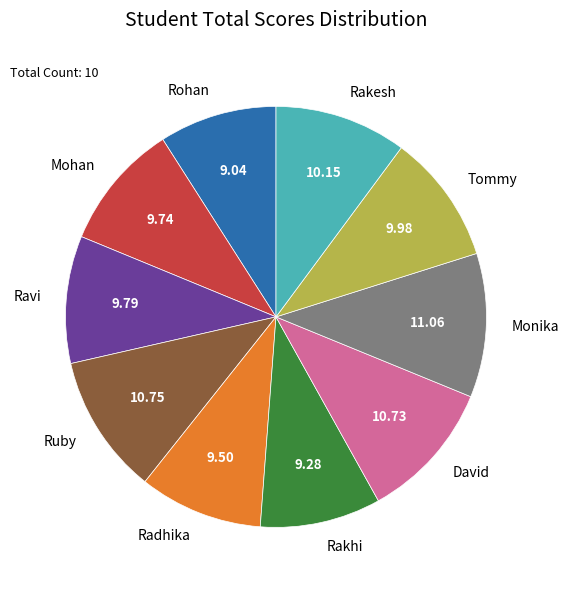

Is there a majority slice in this chart?

No